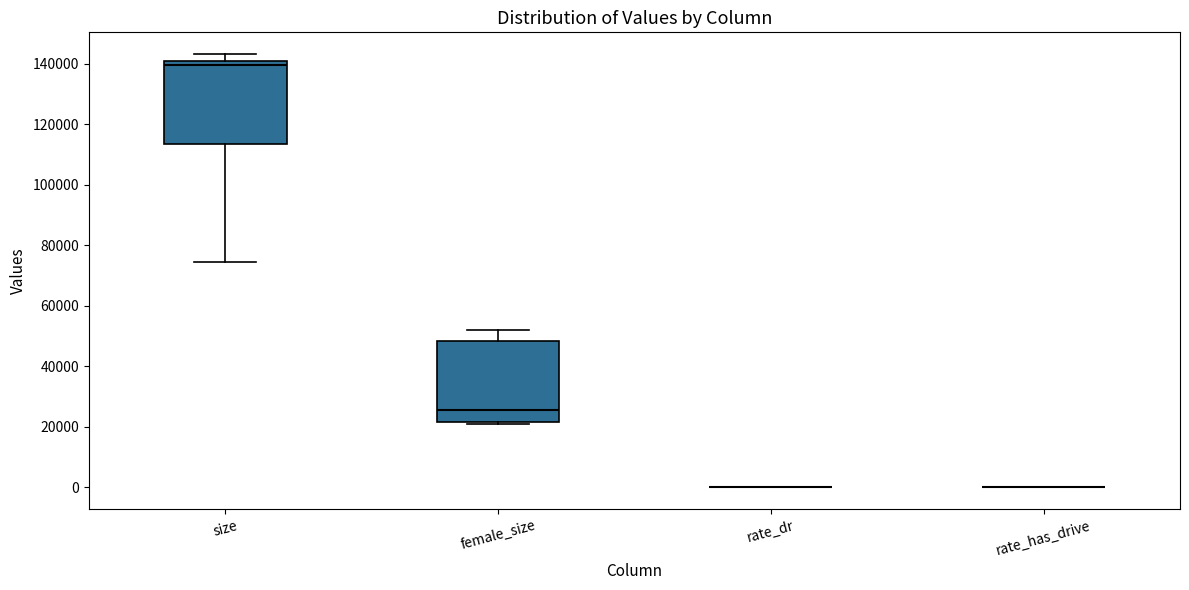

Reading left to right, read every box against the y-axis: the position of its median line, the range the box covers, and the ends of its whiskers. The values are not printed on the chart, so give them approximately, as read against the axis.

size: median 140000 (just below the box's upper edge), box 114000 to 140000, whiskers 74000 to 144000
female_size: median 26000, box 22000 to 48000, whiskers 20000 to 52000
rate_dr: box collapsed to a line at 0, whiskers 0 to 0
rate_has_drive: box collapsed to a line at 0, whiskers 0 to 0